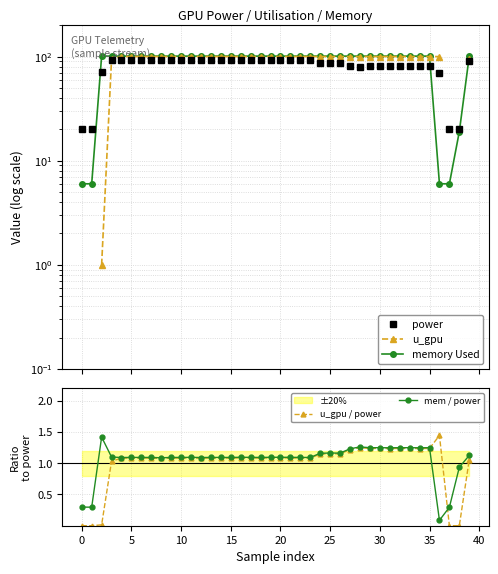

The mem / power series shows 1.1 at 5. True or false?

True